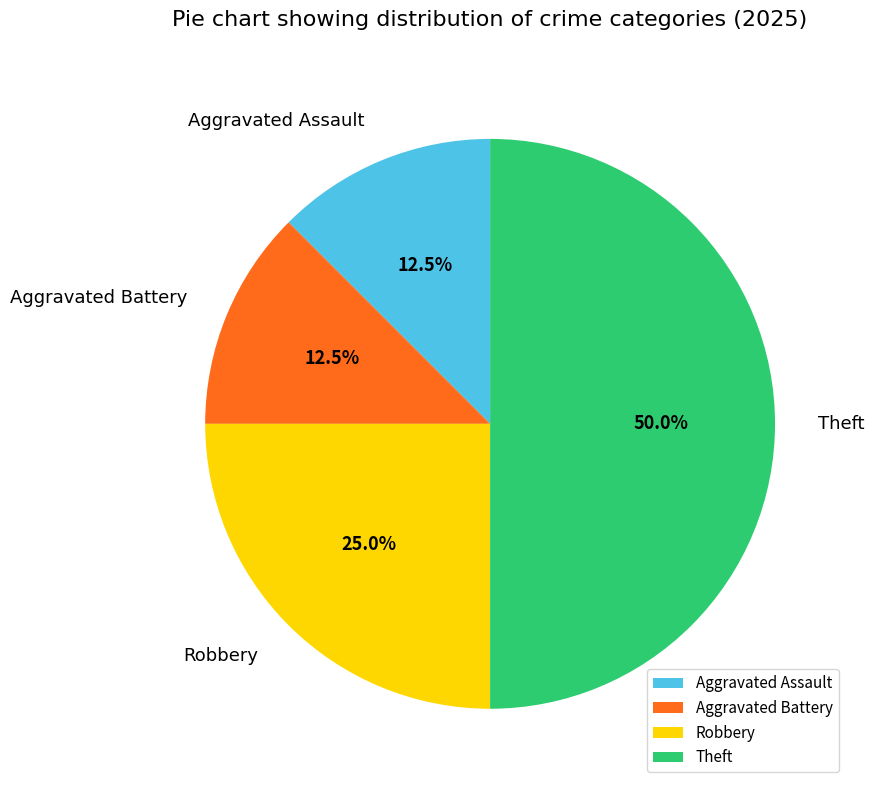

What portion of the pie excludes Robbery?

75.0%